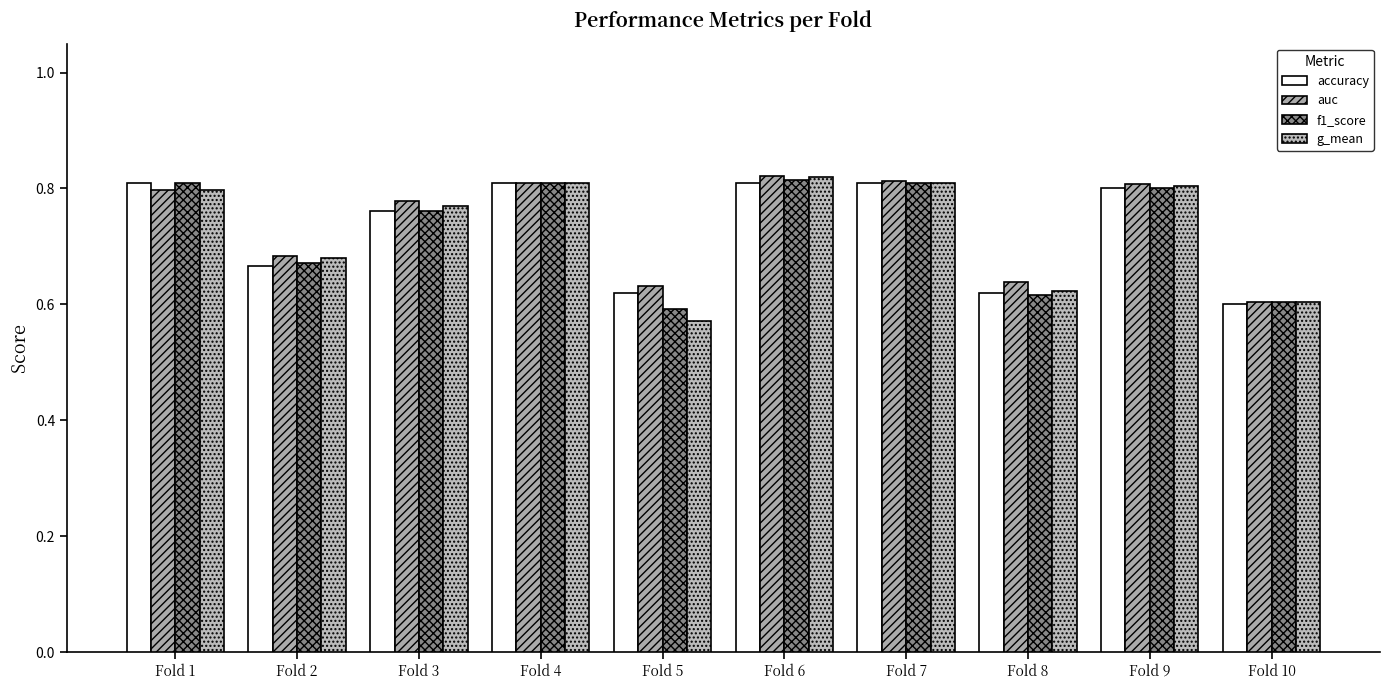

What is the approximate value of f1_score at Fold 6?

0.8